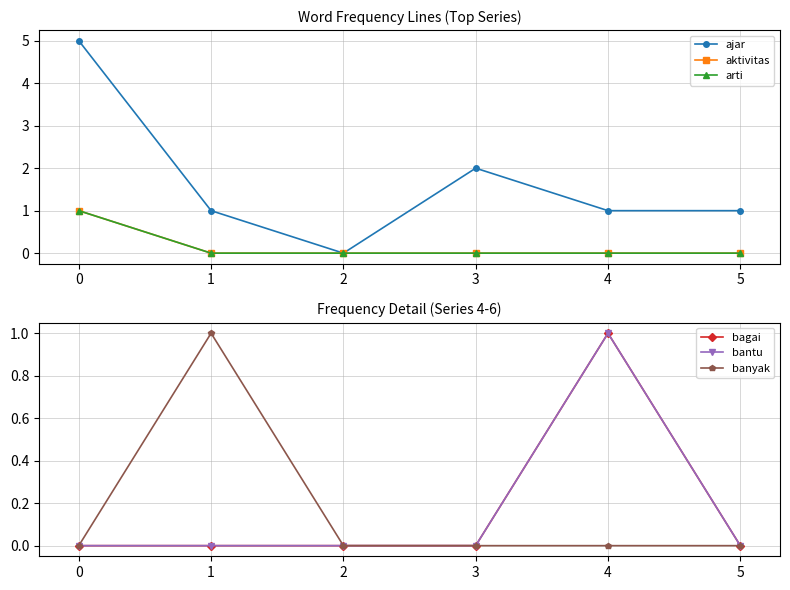

List the series in order of their peak value, lowest first.

aktivitas, arti, bagai, bantu, banyak, ajar